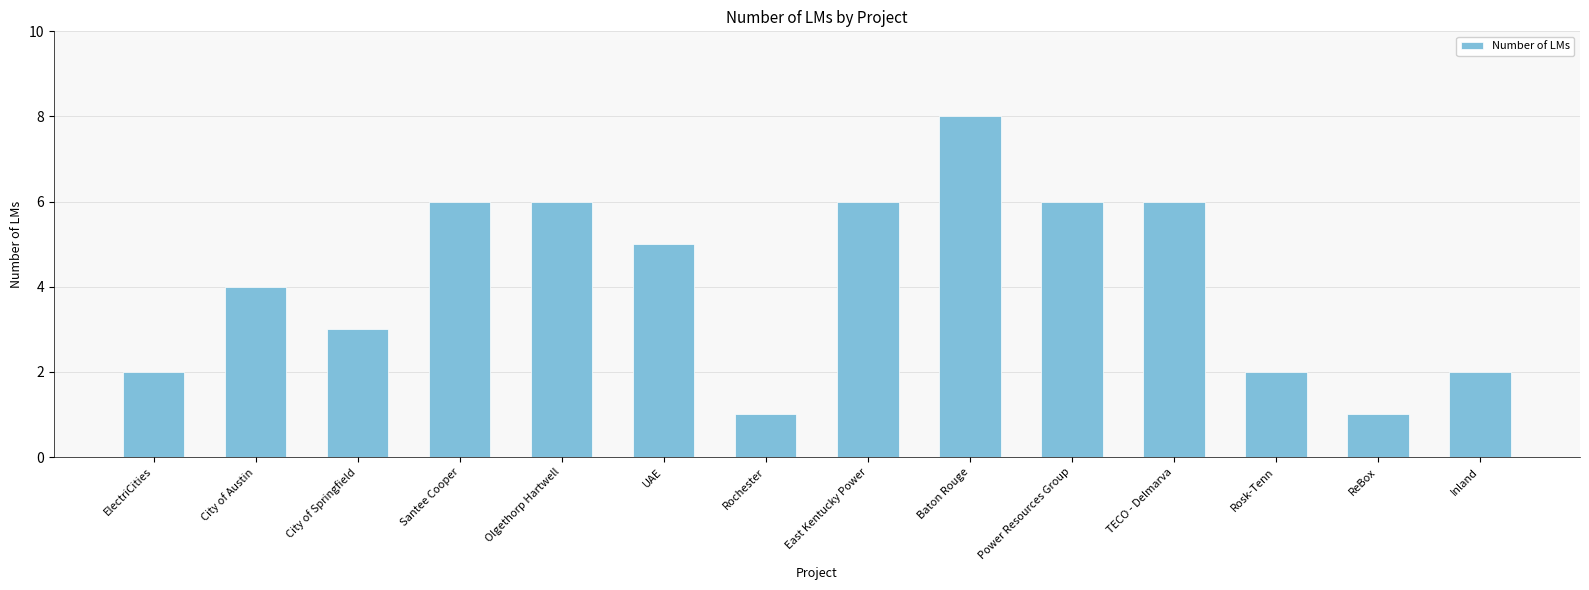

What is the difference between the values at Power Resources Group and City of Austin?

2